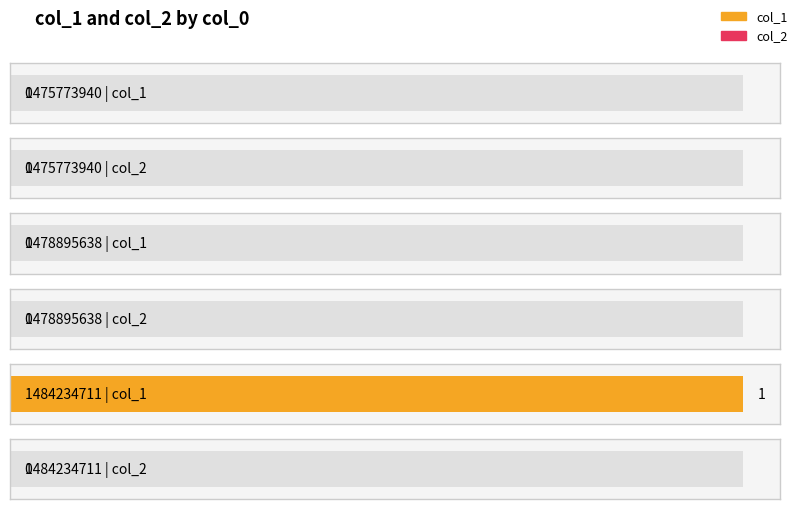

What are all the series names shown in the legend?

col_1, col_2